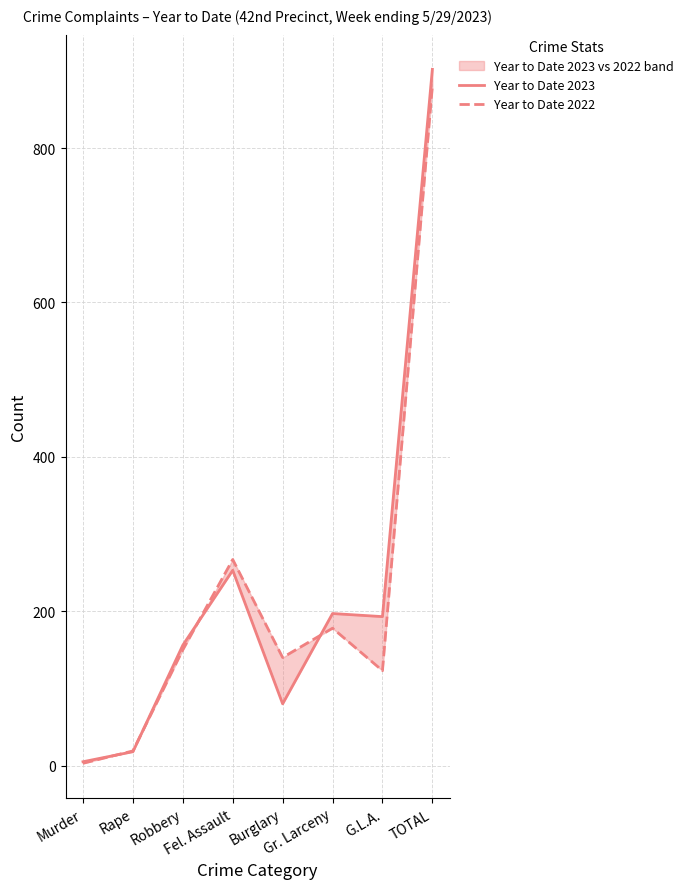

True or false: Year to Date 2022 has a value of 1 at Murder.

False